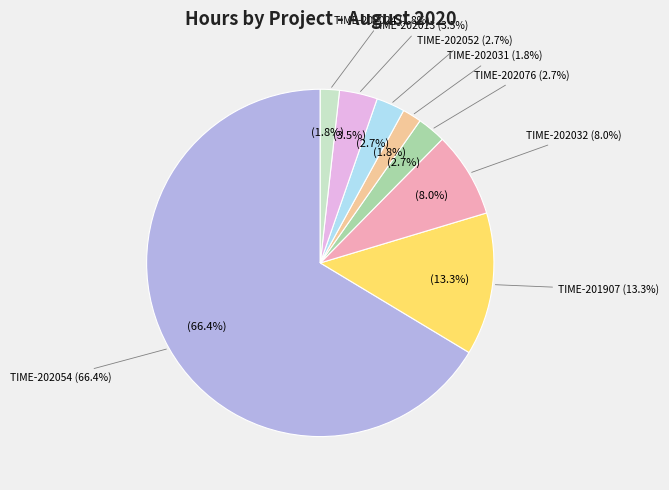

Combined, what portion of the pie is TIME-202013 and TIME-201907?

16.8%